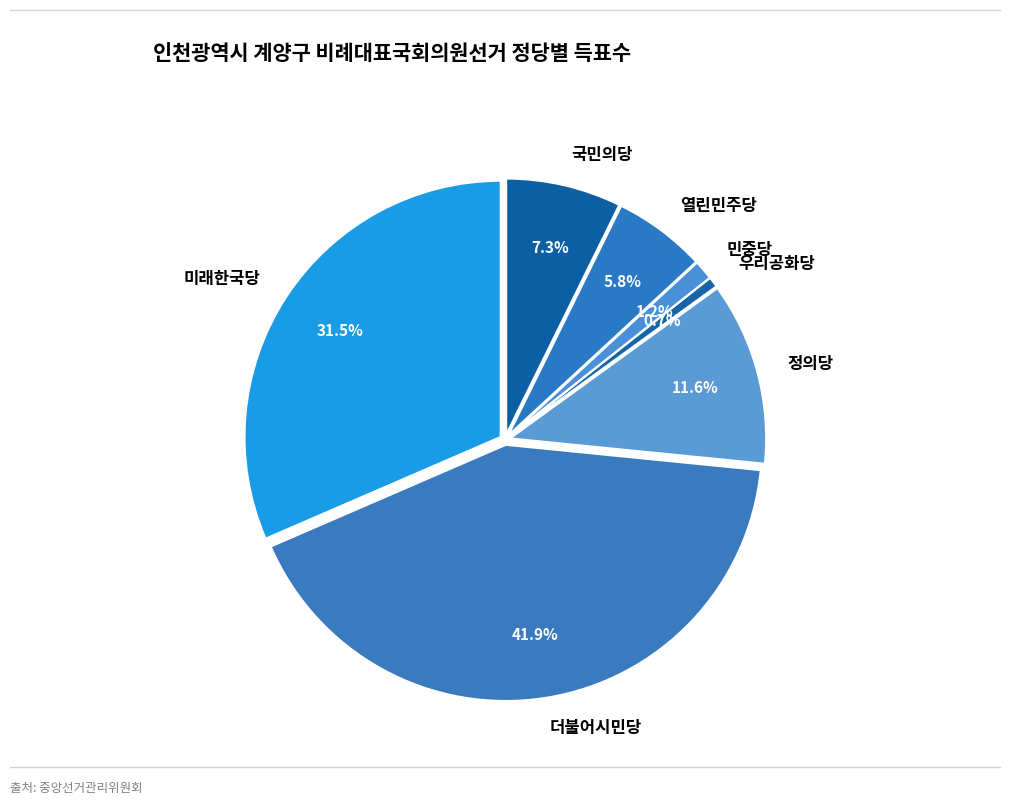

What is the change in value from 정의당 to 우리공화당?

-15424